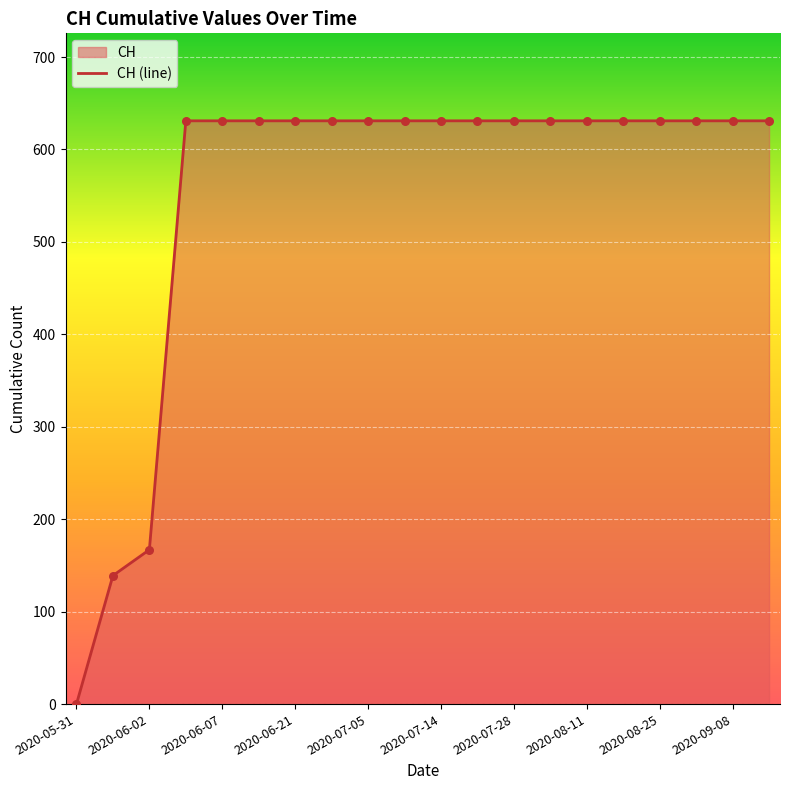

At which label is the value closest to 315?

2020-06-02